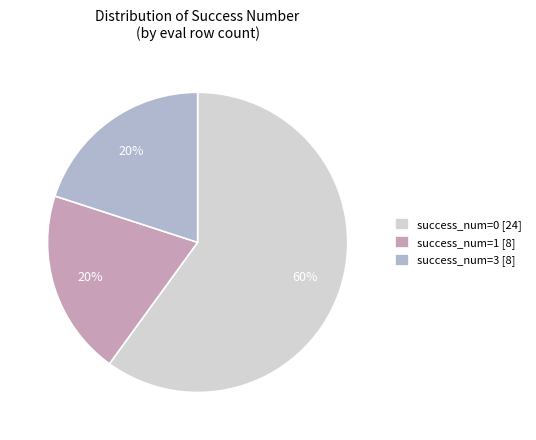

Which has a higher value, success_num=3 [8] or success_num=0 [24]?

success_num=0 [24]